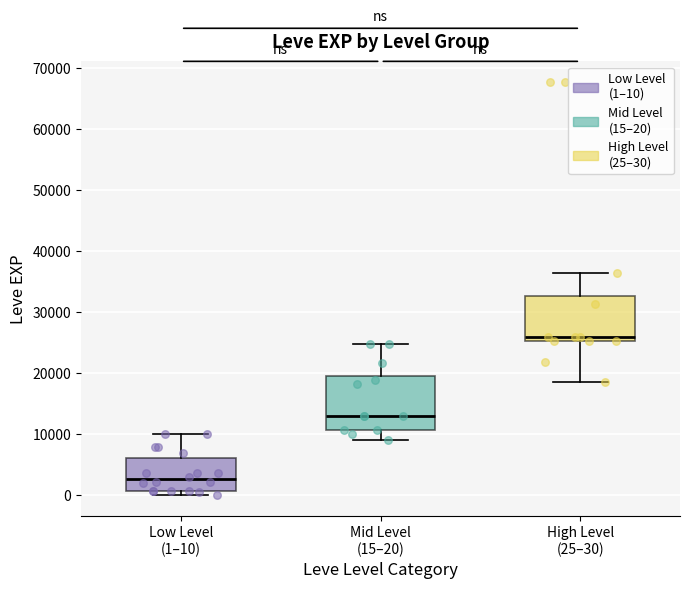

Where is the upper edge of the box for Low Level (1–10) on the y-axis? The values are not printed on the chart, so give them approximately, as read against the axis.

6000